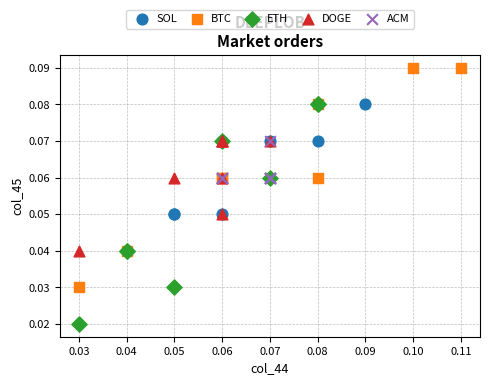

Which series contains the highest Y value?

BTC